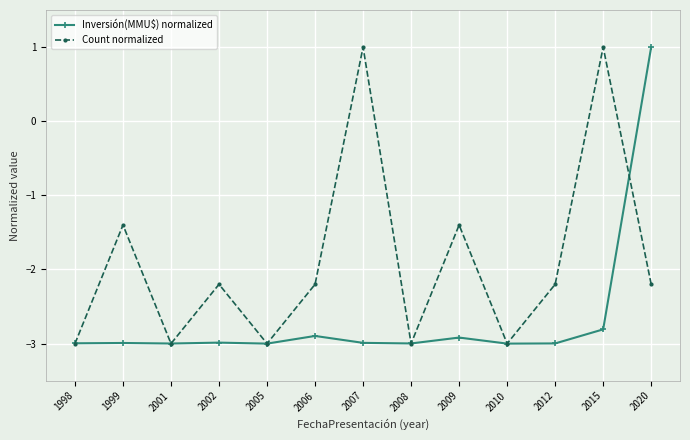

At 2012, list the series in order from smallest to largest.

Inversión(MMU$) normalized, Count normalized